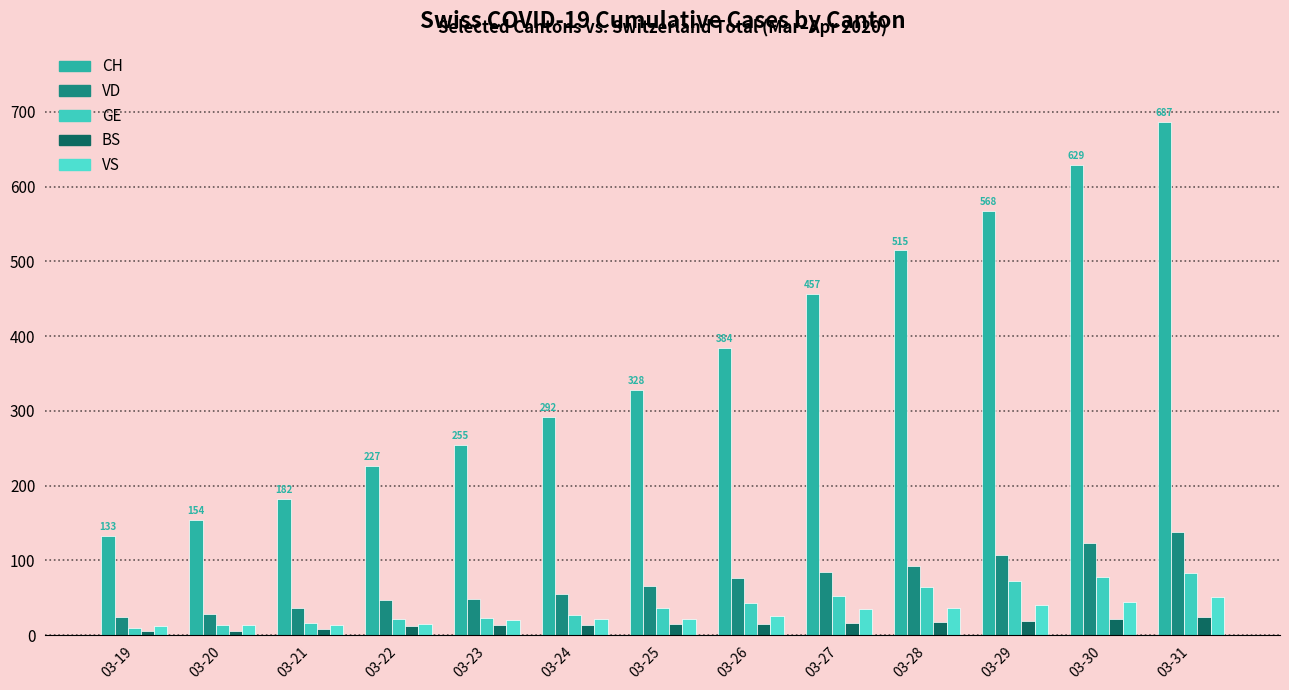

Does the chart contain stacked bars?

No